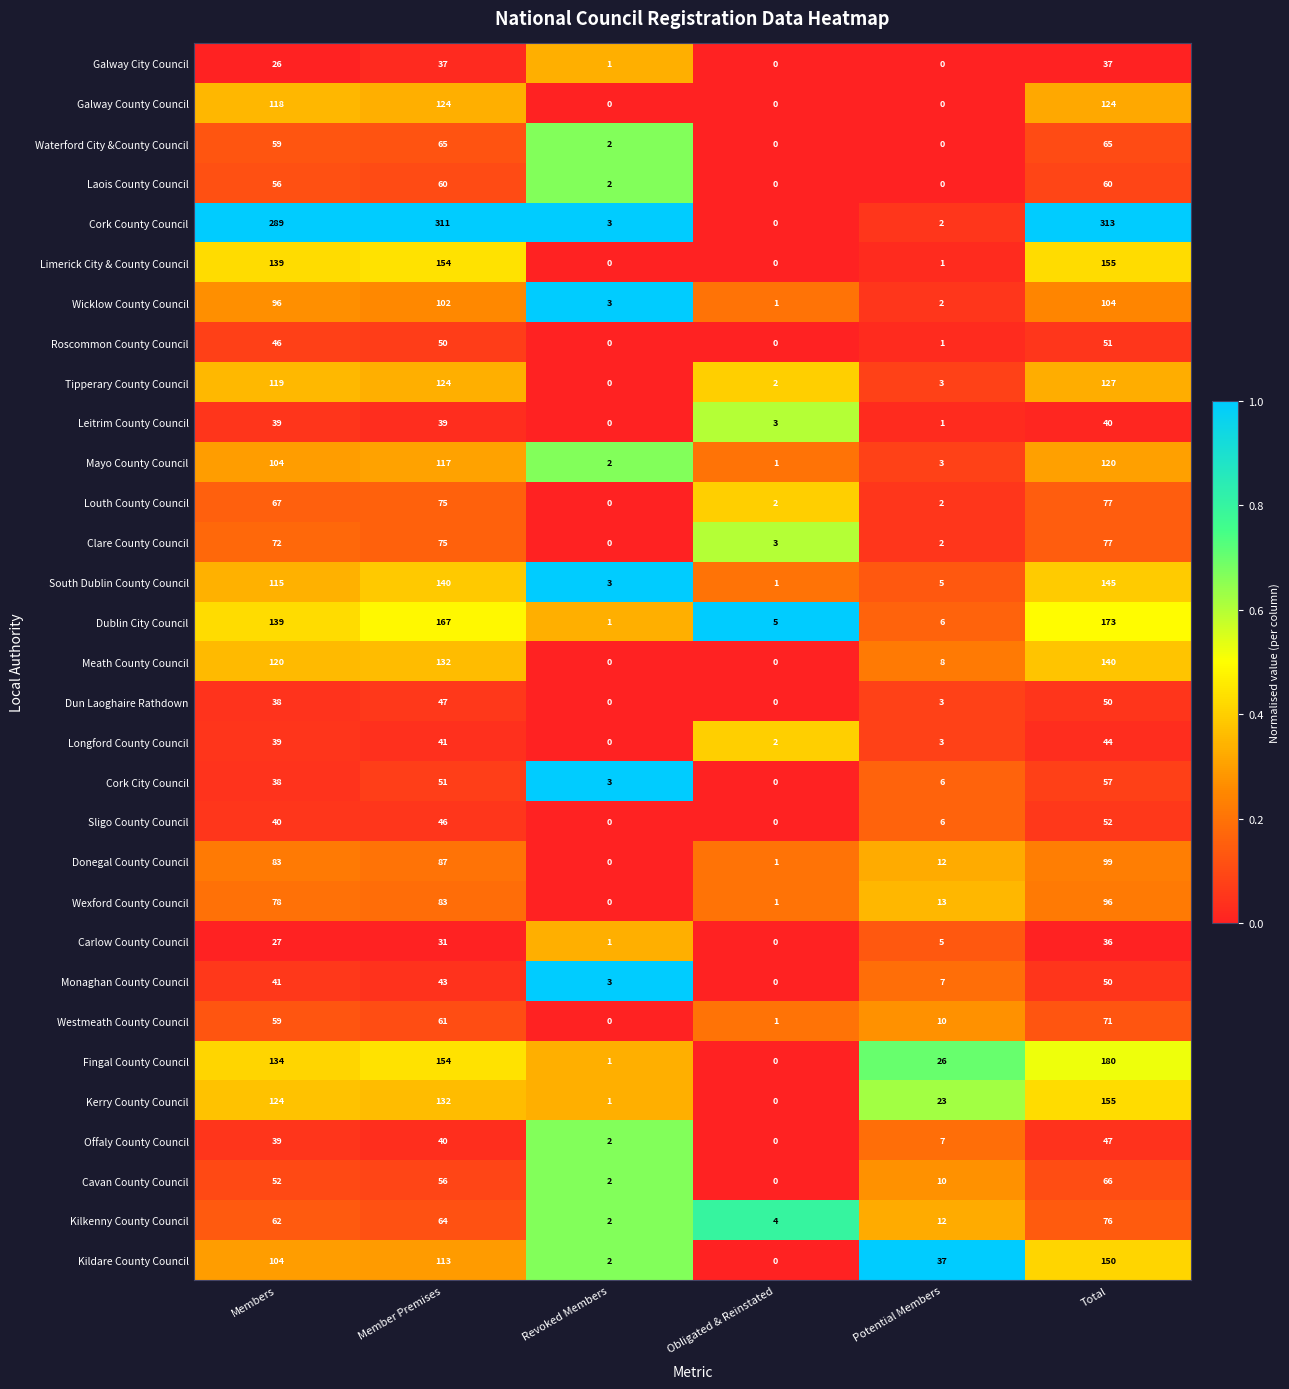

Which series has the widest spread of values?

Cork County Council